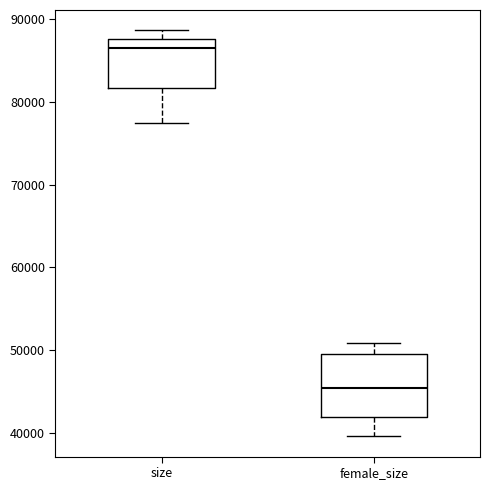

Which box is the tallest, from its lower edge to its upper edge?

female_size